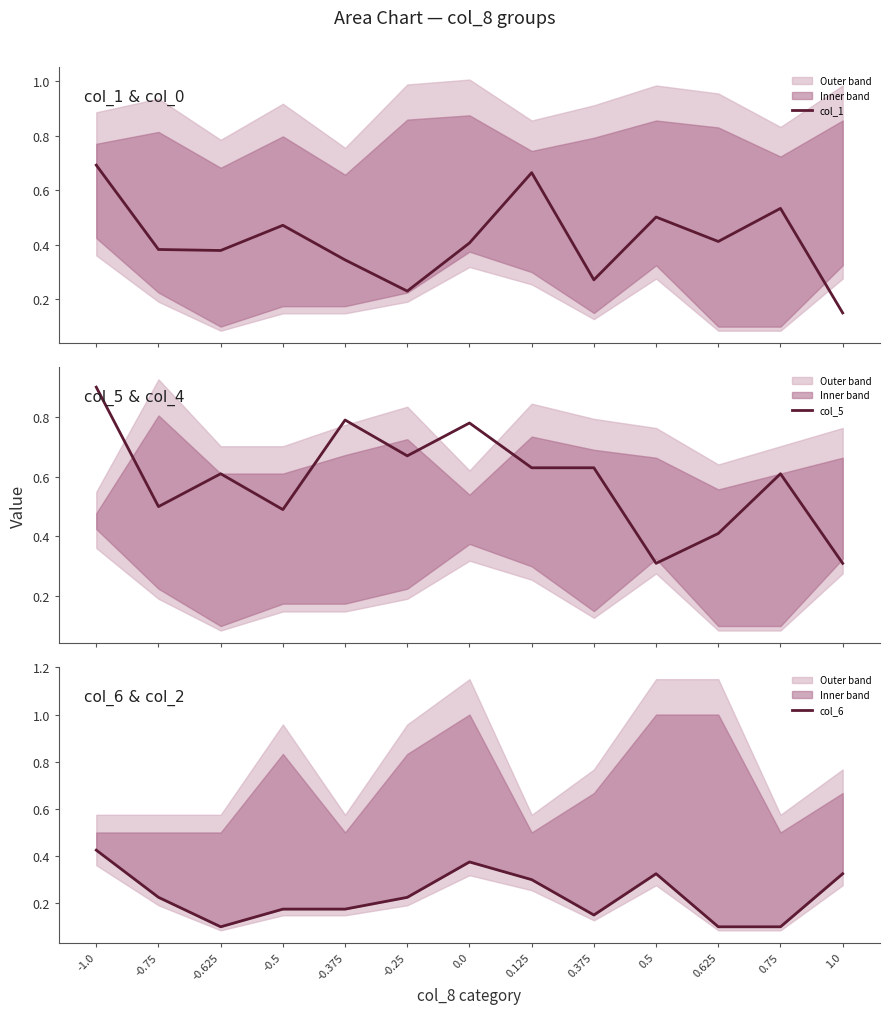

Between -0.375 and -0.625, which is larger?

-0.625